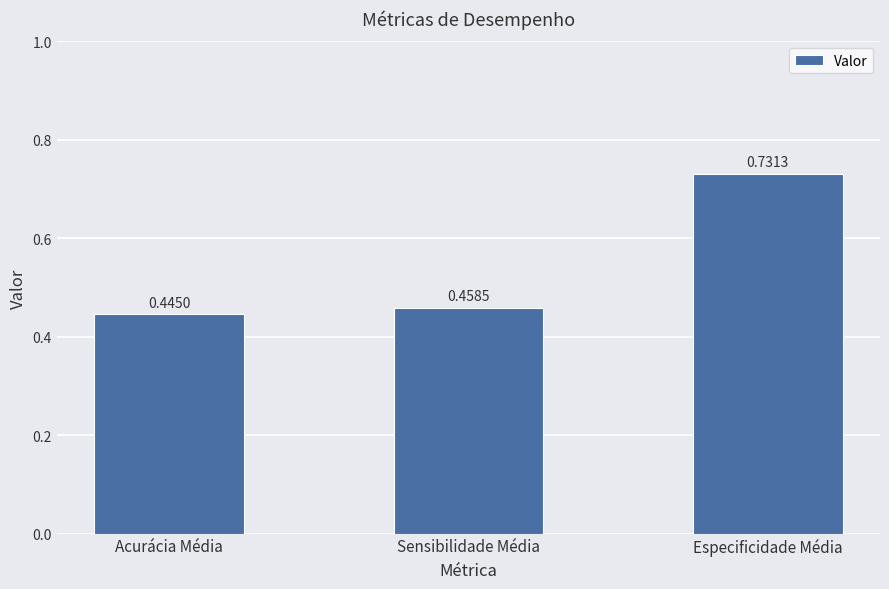

What is the sum of the values at Sensibilidade Média and Especificidade Média?

1.2